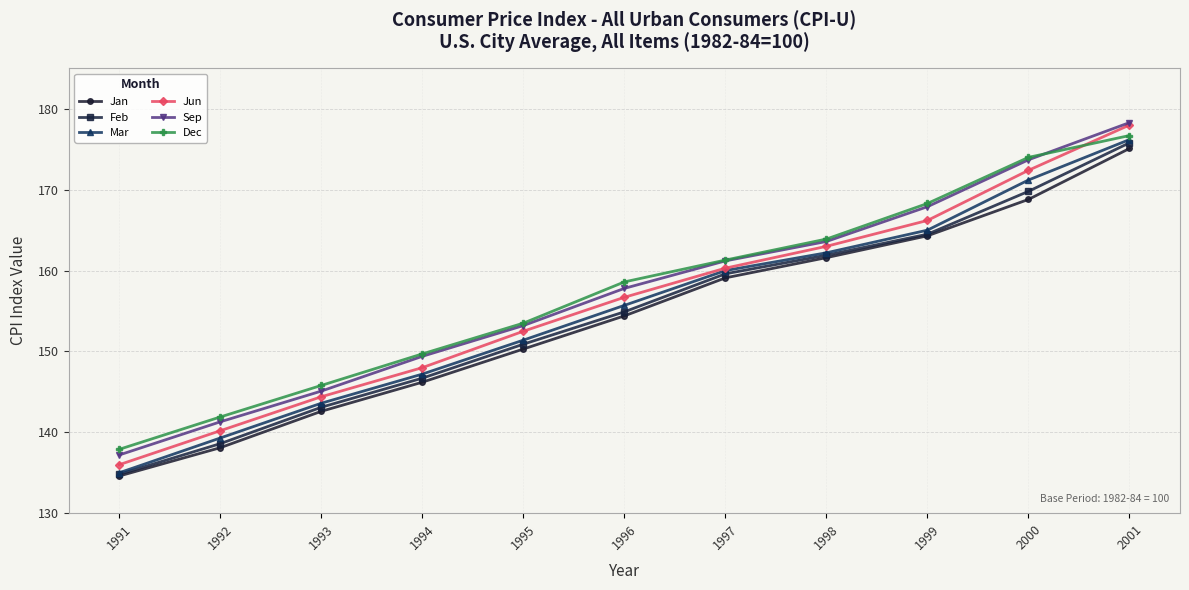

What is the highest value of the Jan series?

175.1